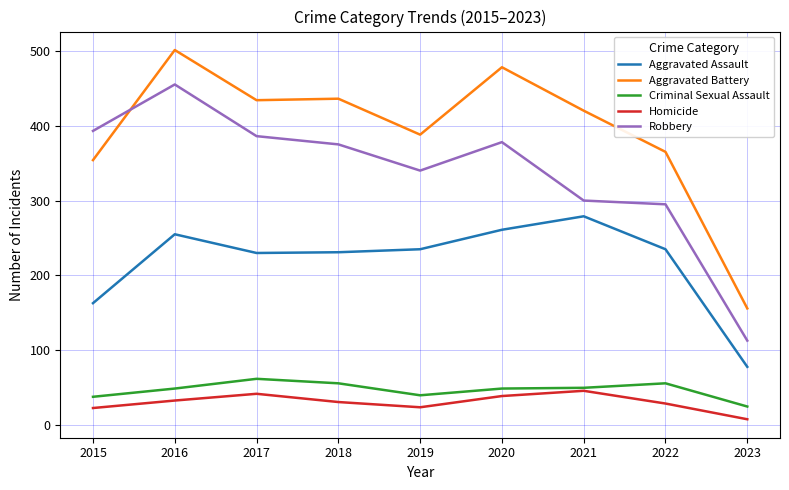

Rank the series by their maximum value, from highest to lowest.

Aggravated Battery, Robbery, Aggravated Assault, Criminal Sexual Assault, Homicide